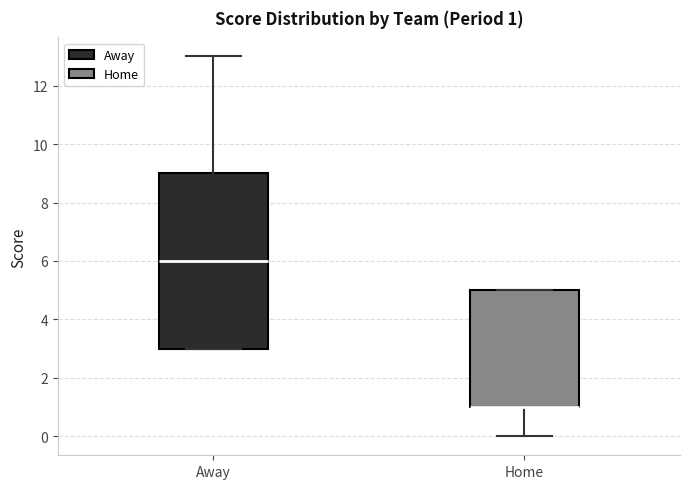

Which box is the tallest, from its lower edge to its upper edge?

Away